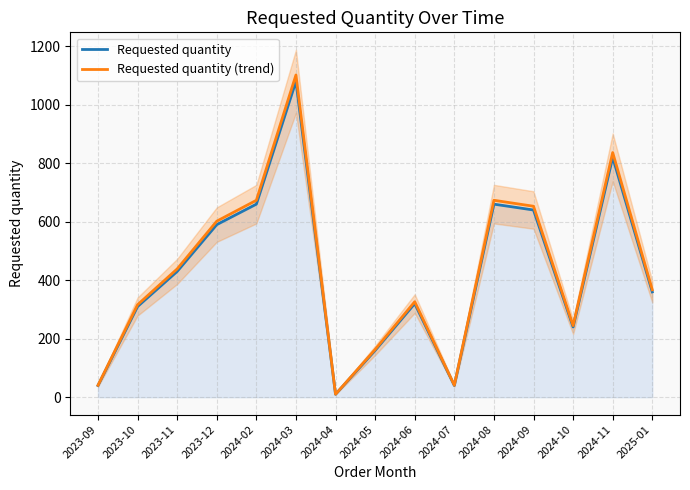

What is the value of the Requested quantity (trend) point at the 5th from the left?

673.2